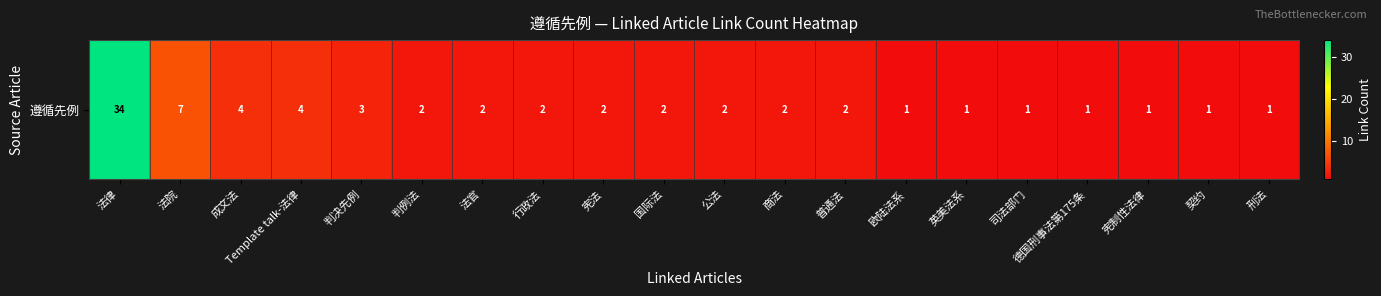

At which label does the data first exceed 2?

法律